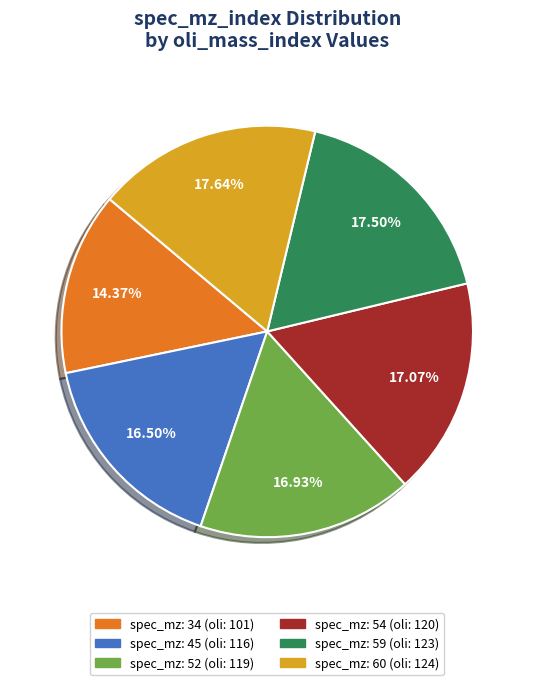

Does any single category account for the majority?

No